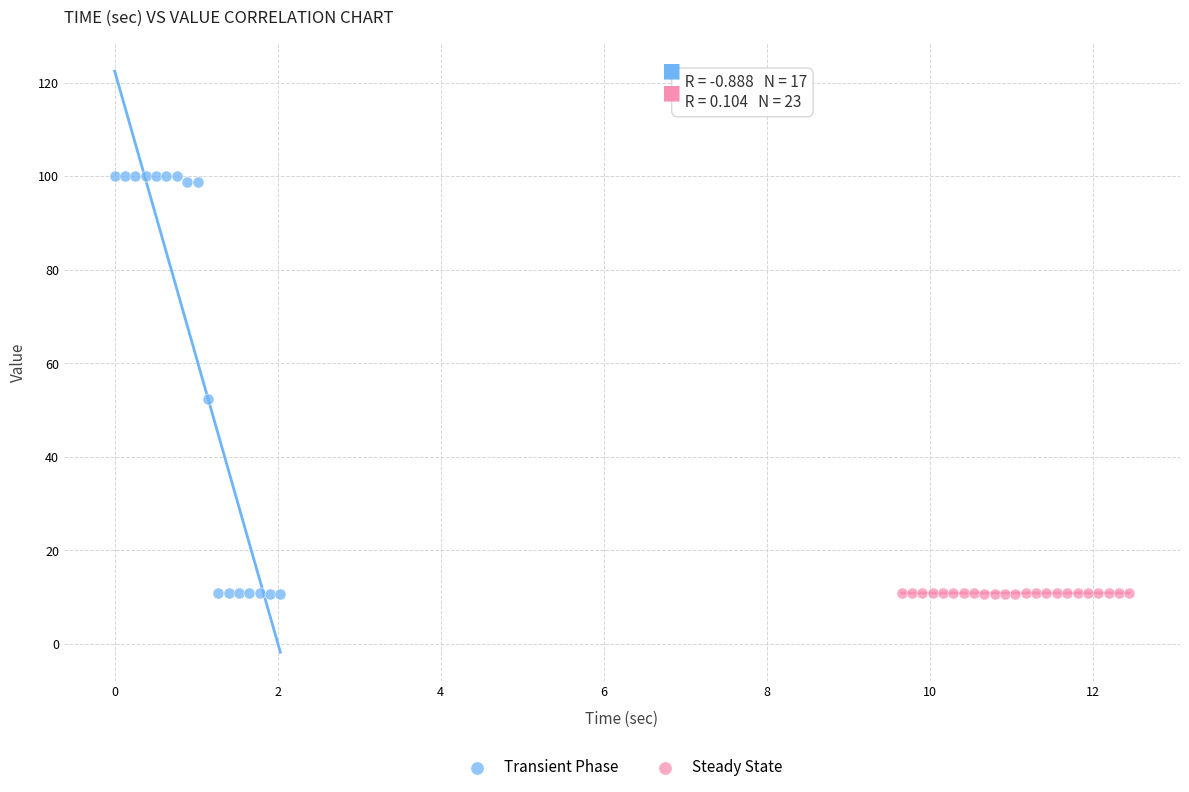

Which series contains the highest Y value?

Transient Phase